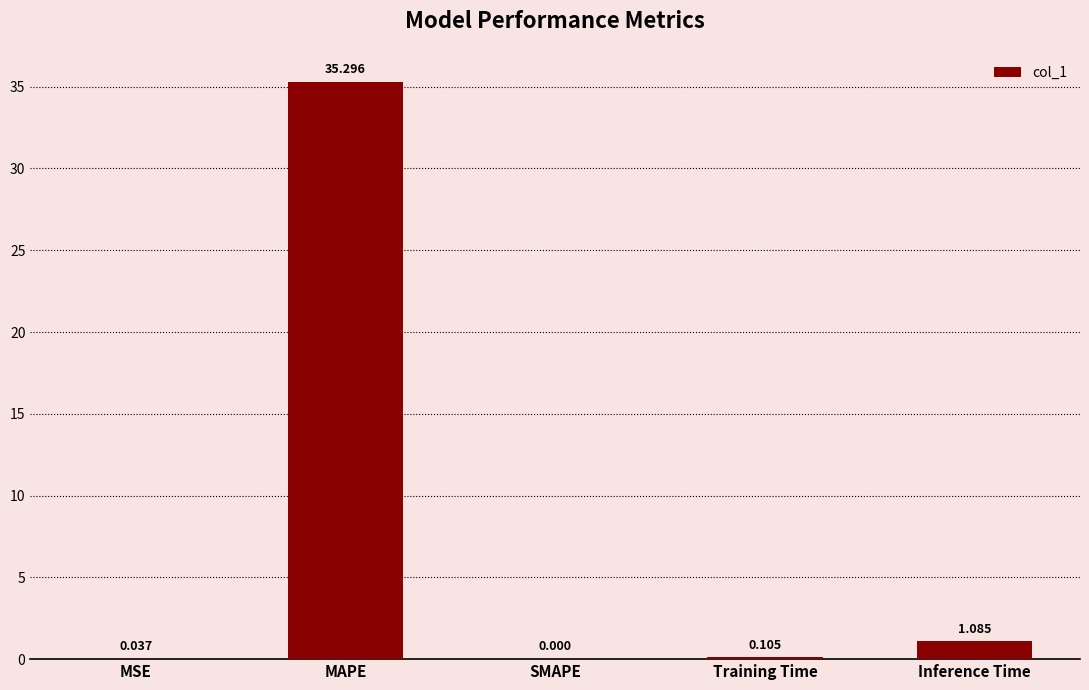

Between Inference Time and SMAPE, which is larger?

Inference Time